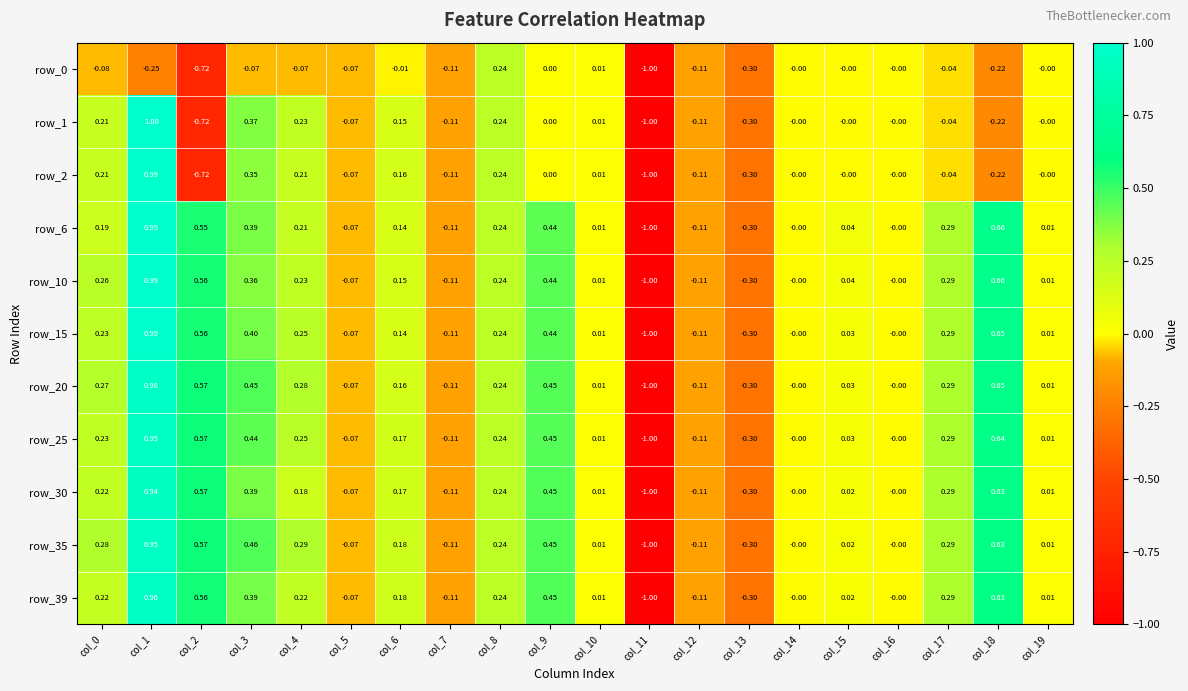

Is the value of row_10 at col_18 greater than the value of row_15 at col_14?

Yes